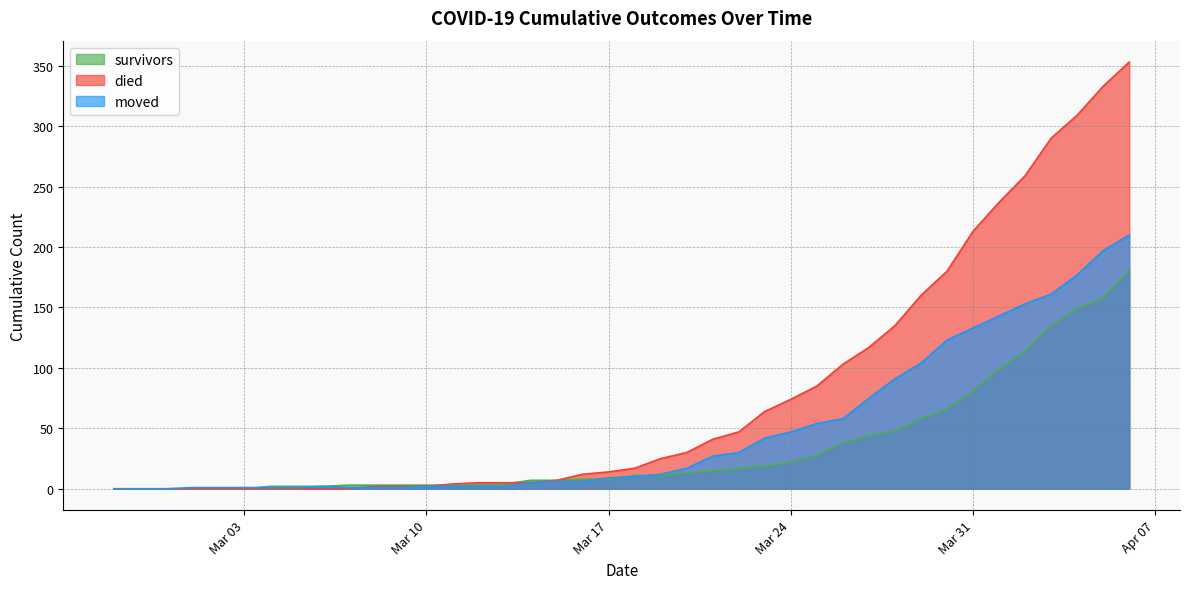

List the series in order of their peak value, highest first.

died, moved, survivors